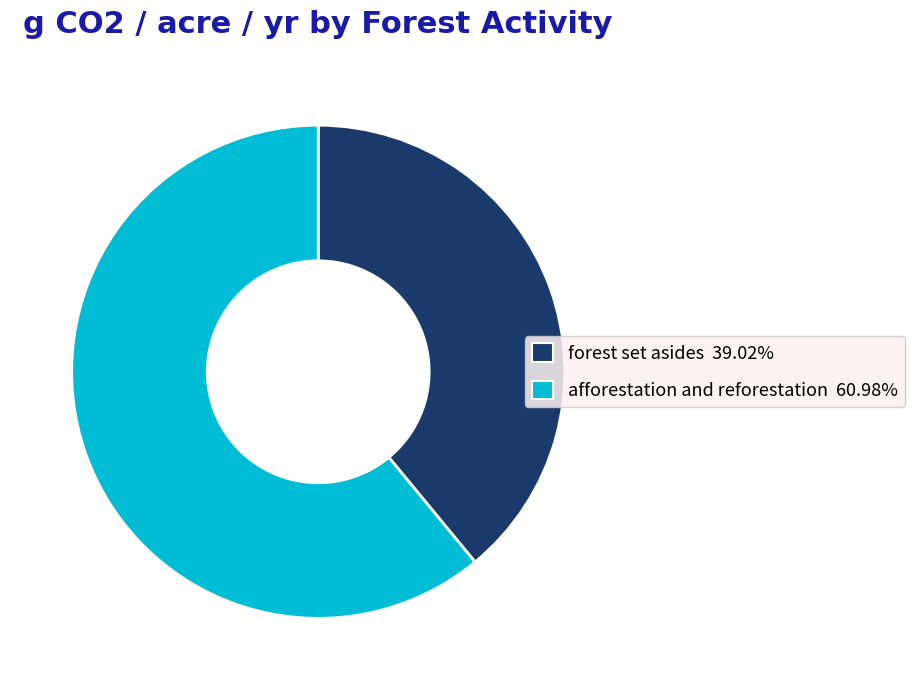

Do forest set asides and afforestation and reforestation together represent more than half of the pie?

Yes